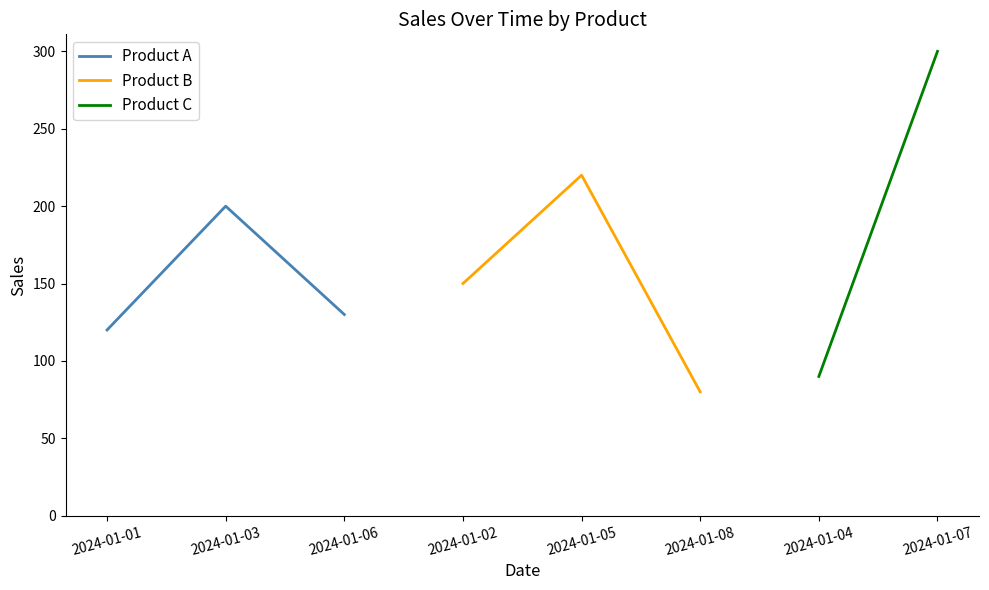

What is the highest value of the Product A series?

200